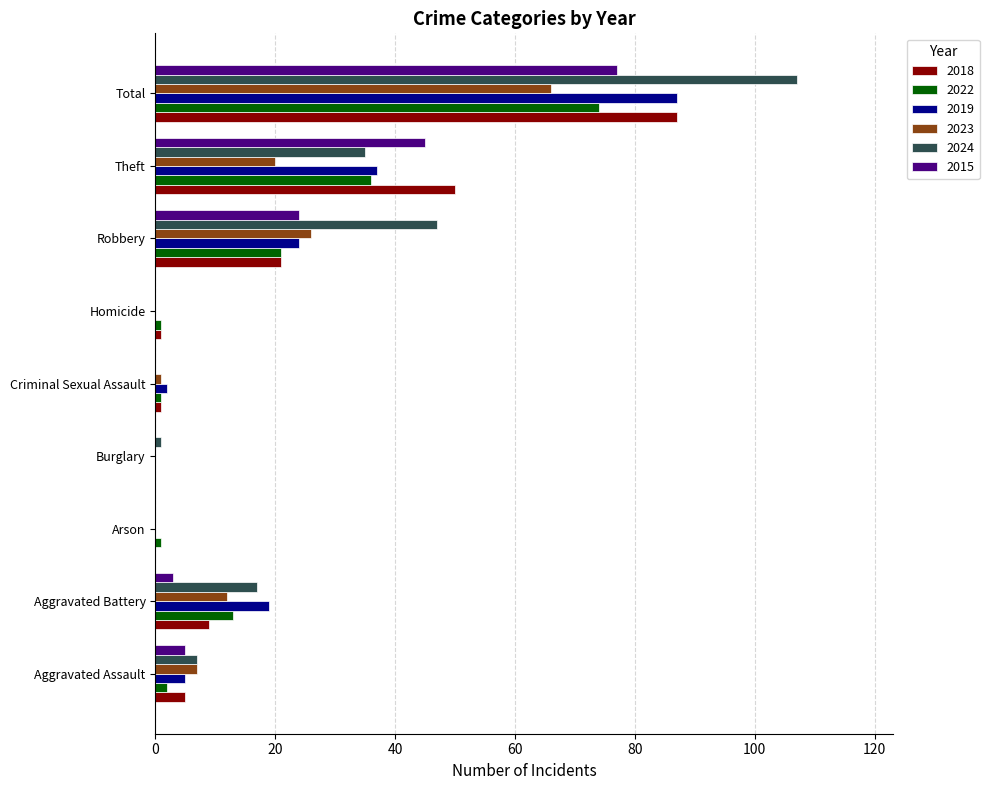

What is the difference between the 2024 values at Homicide and Theft?

35